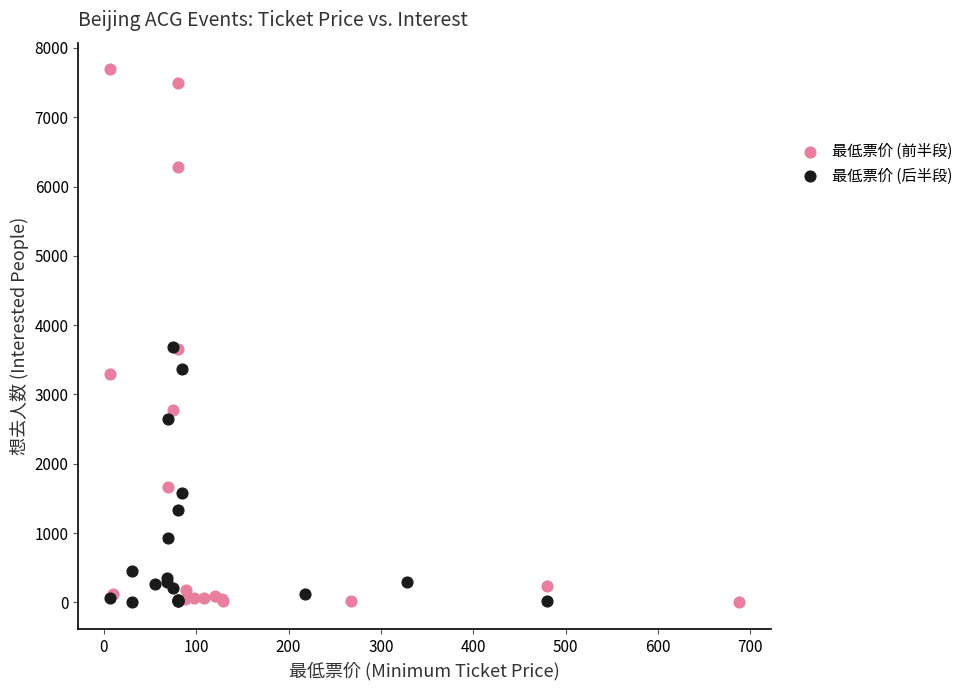

Which series reaches the maximum Y coordinate?

最低票价 (前半段)